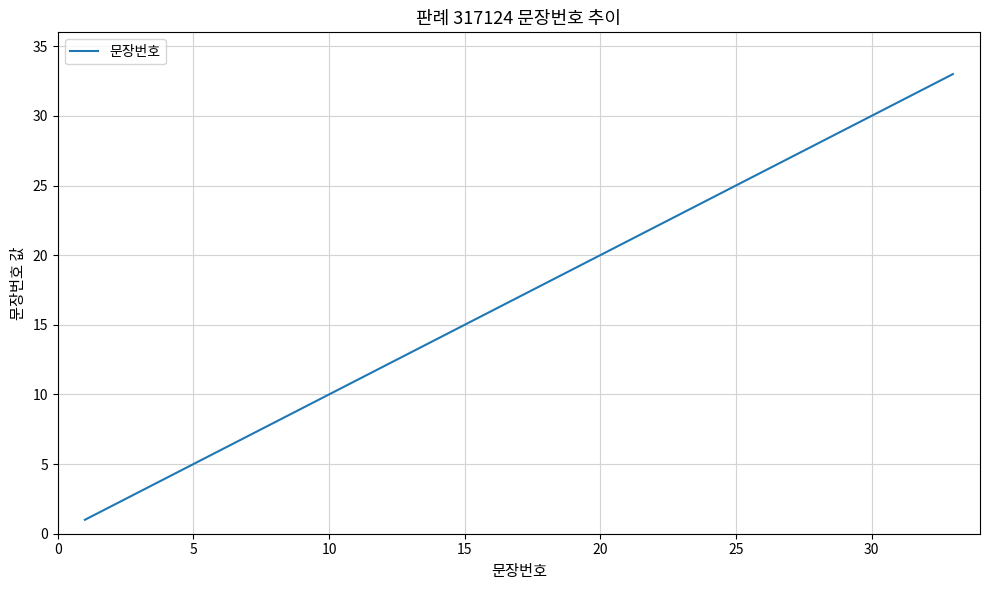

What is the maximum value shown in the chart?

33